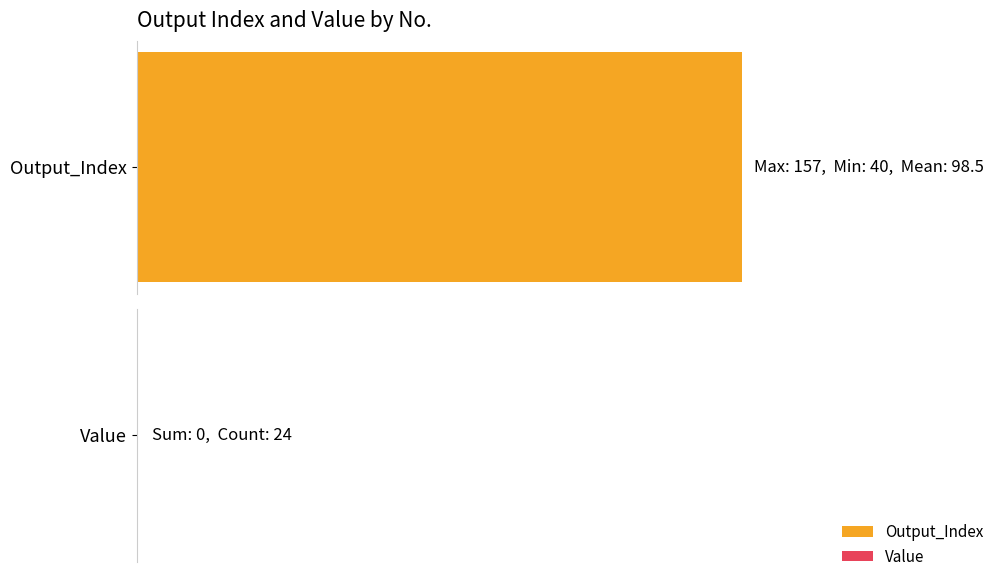

List the series in order of their peak value, highest first.

Output_Index, Value